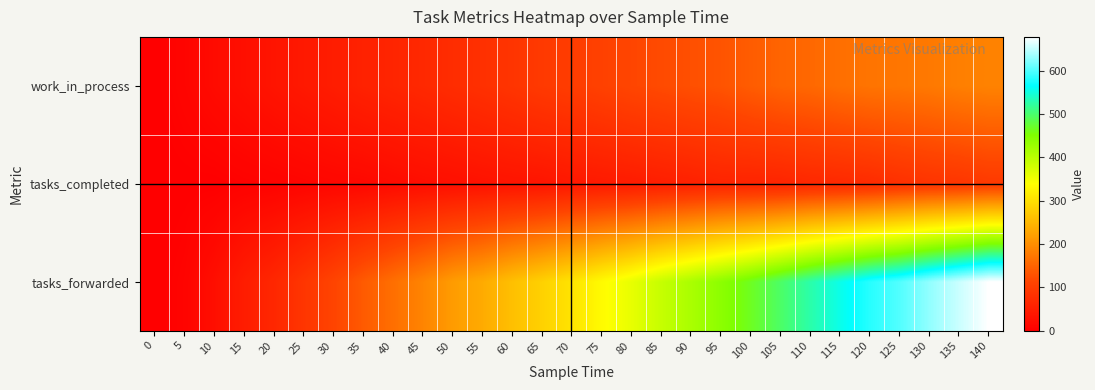

Count the number of data series in this chart.

3